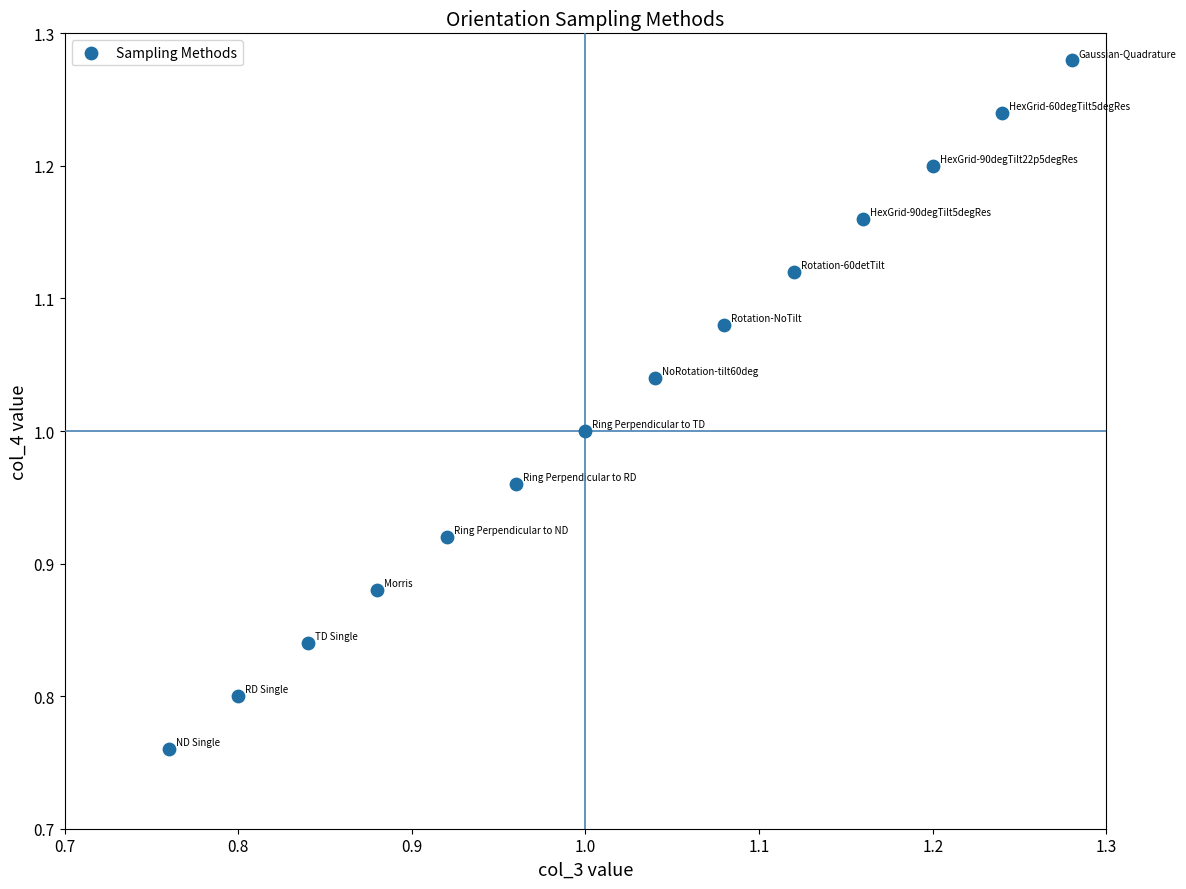

What is the range of X values (max minus min)?

0.5